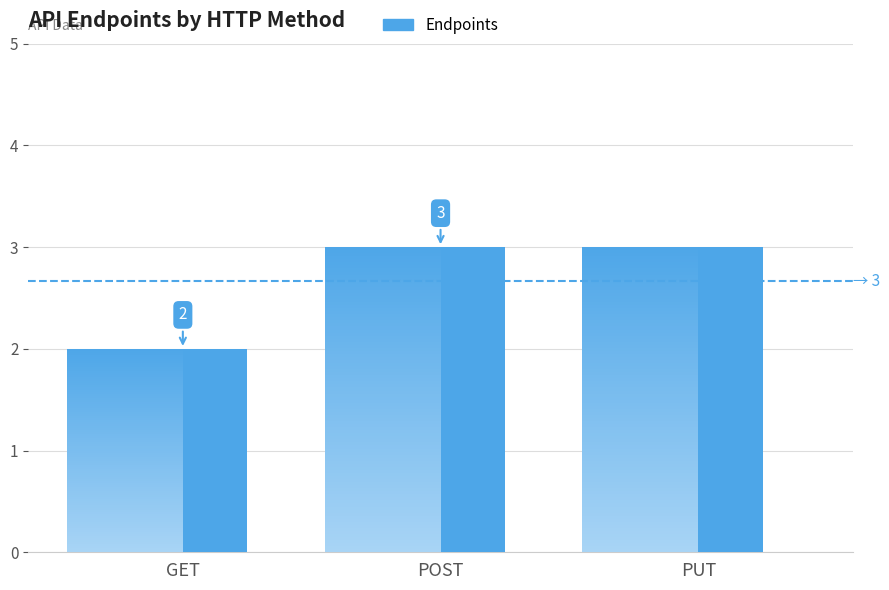

What position from the right is GET?

3